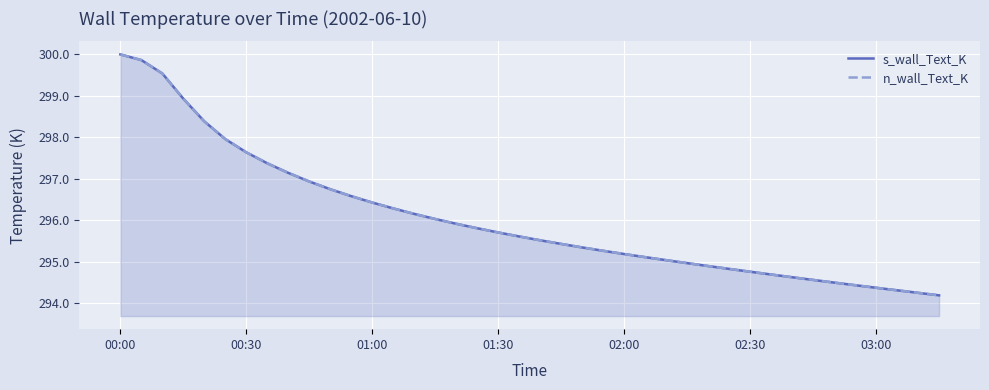

How many lines are shown in the chart?

2